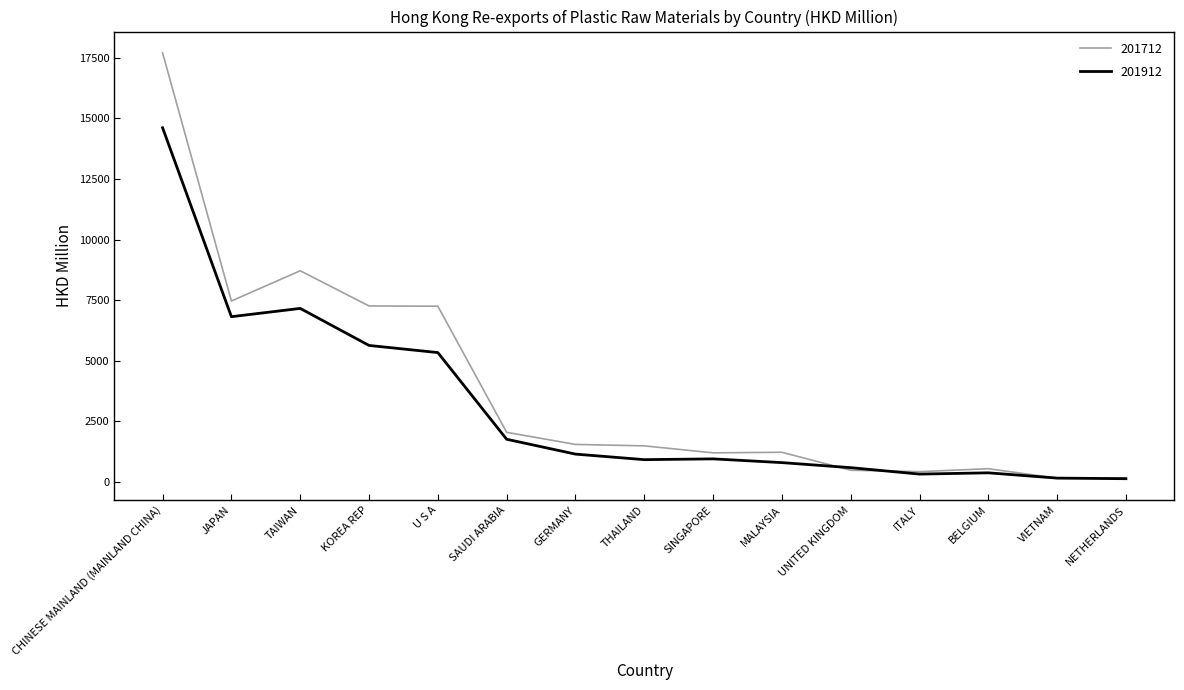

Is it true that 201712 equals 431.3 at ITALY?

True